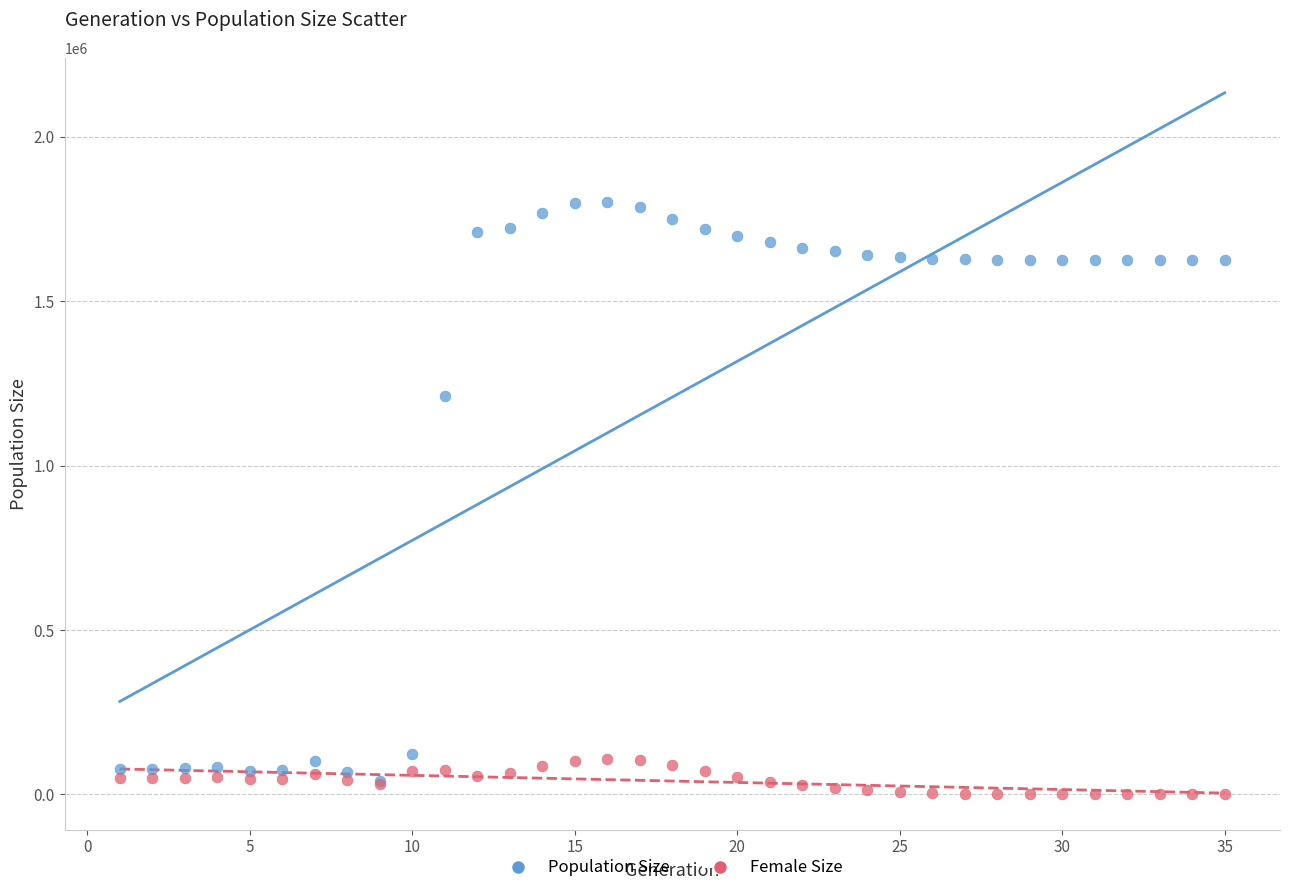

Across all series, what Y value is closest to 900970?

1210836